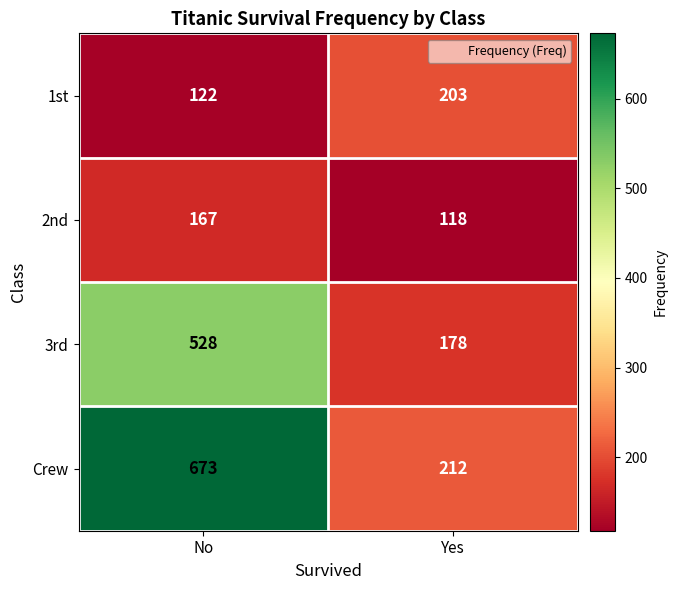

How many data points does each series have?

2